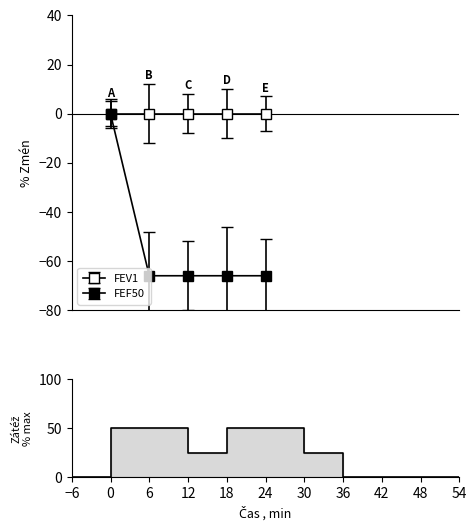

True or false: the data has more than 2 interior local peaks.

False